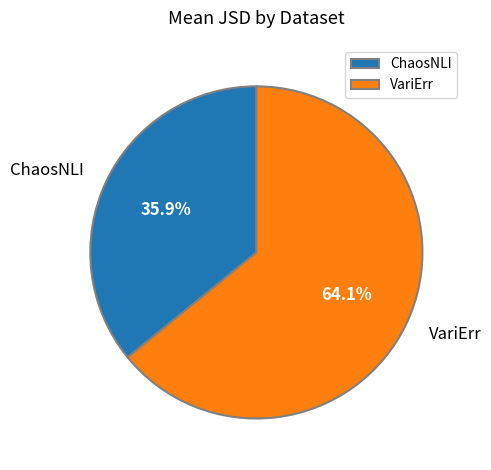

Which category has the smallest portion of the pie?

ChaosNLI